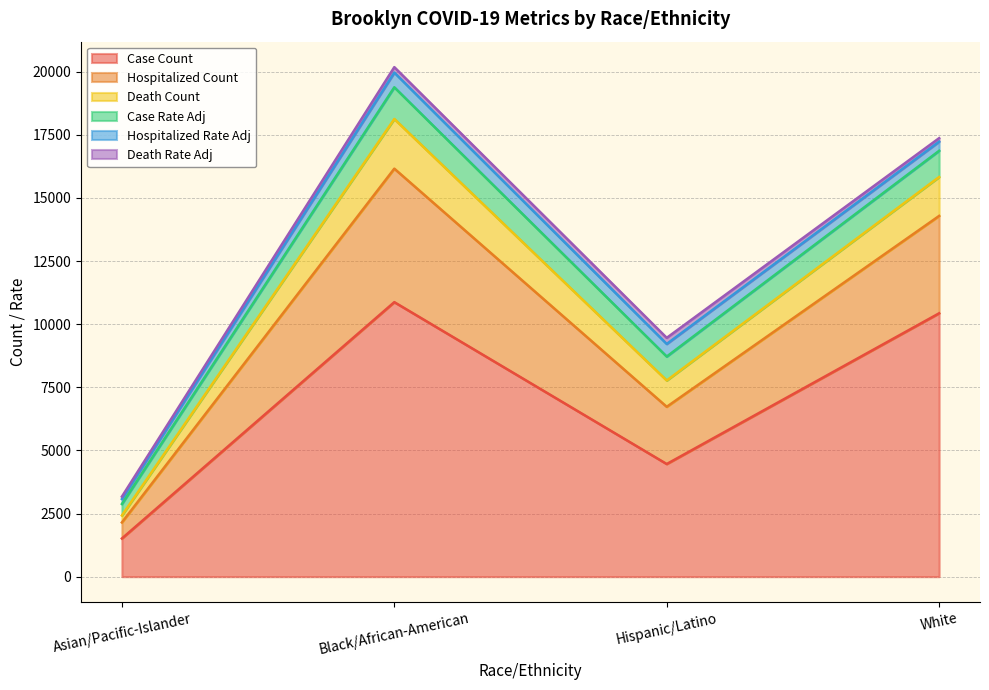

What is the minimum value shown in the chart?

1513.0